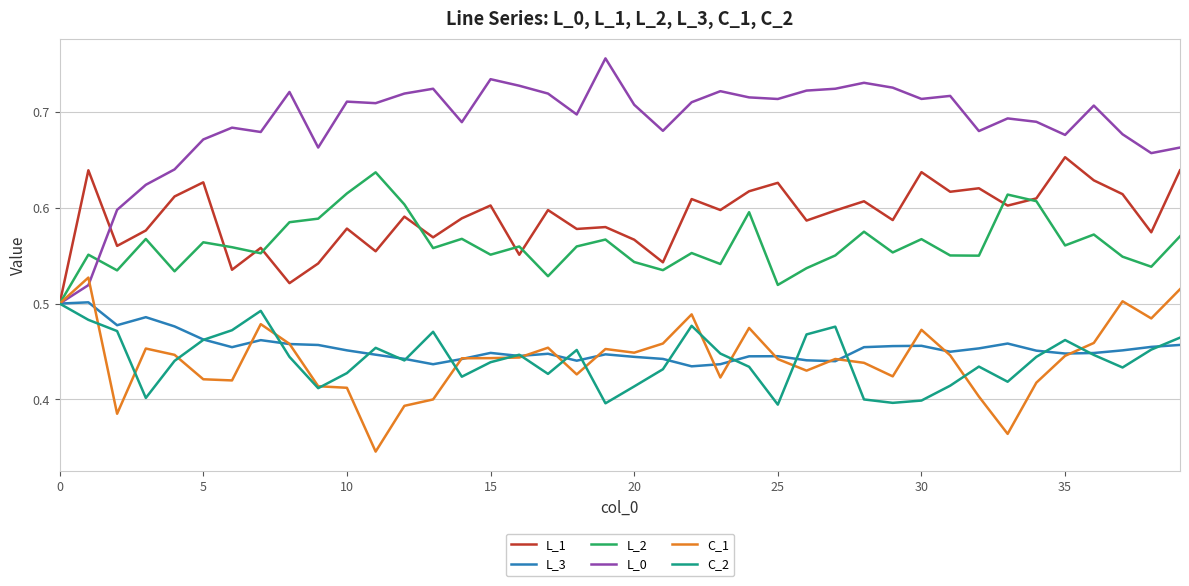

Which series has the largest total across all categories?

L_0